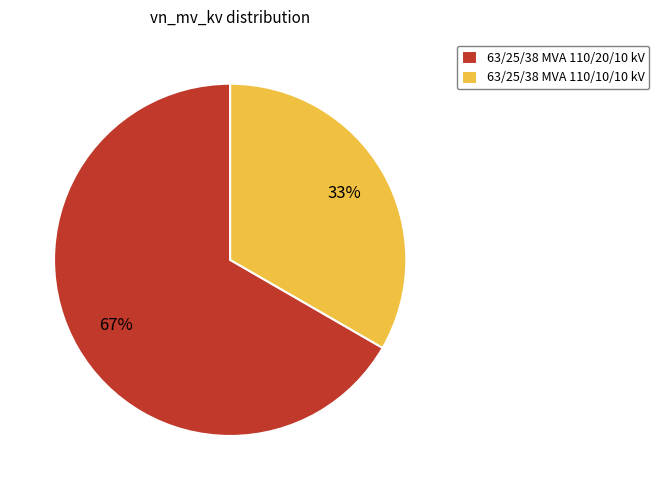

To the nearest percent, what is the combined percentage of 63/25/38 MVA 110/10/10 kV and 63/25/38 MVA 110/20/10 kV?

100%